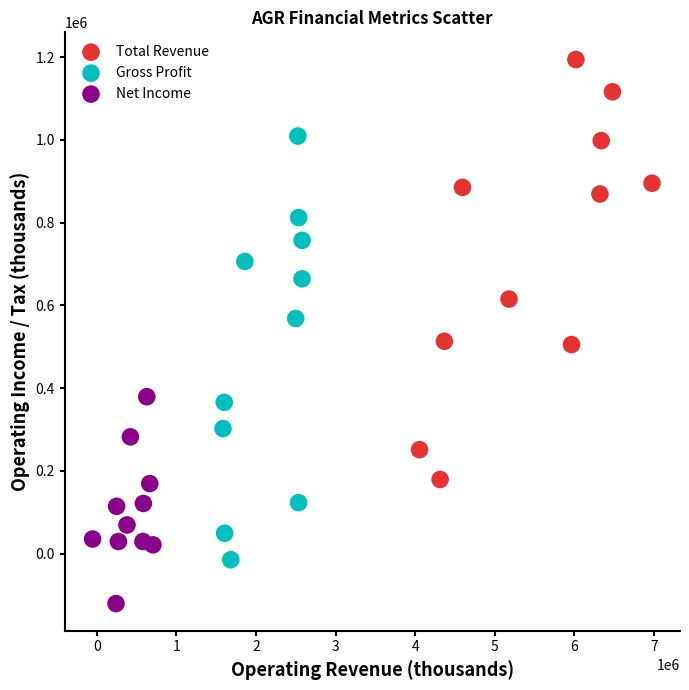

Which series contains the highest Y value?

Total Revenue